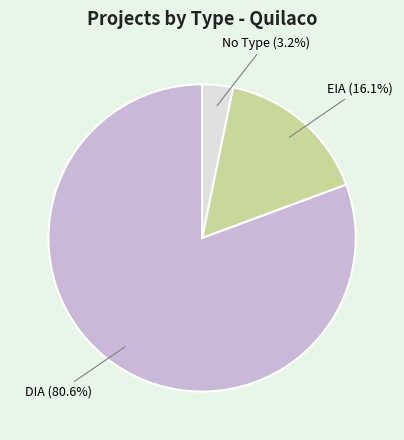

Is there a majority slice in this chart?

Yes